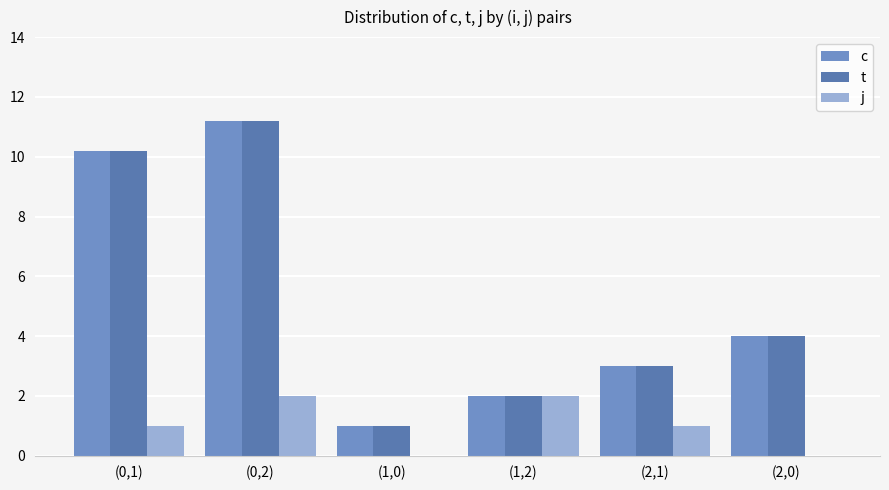

Which series has the largest range (max minus min)?

c